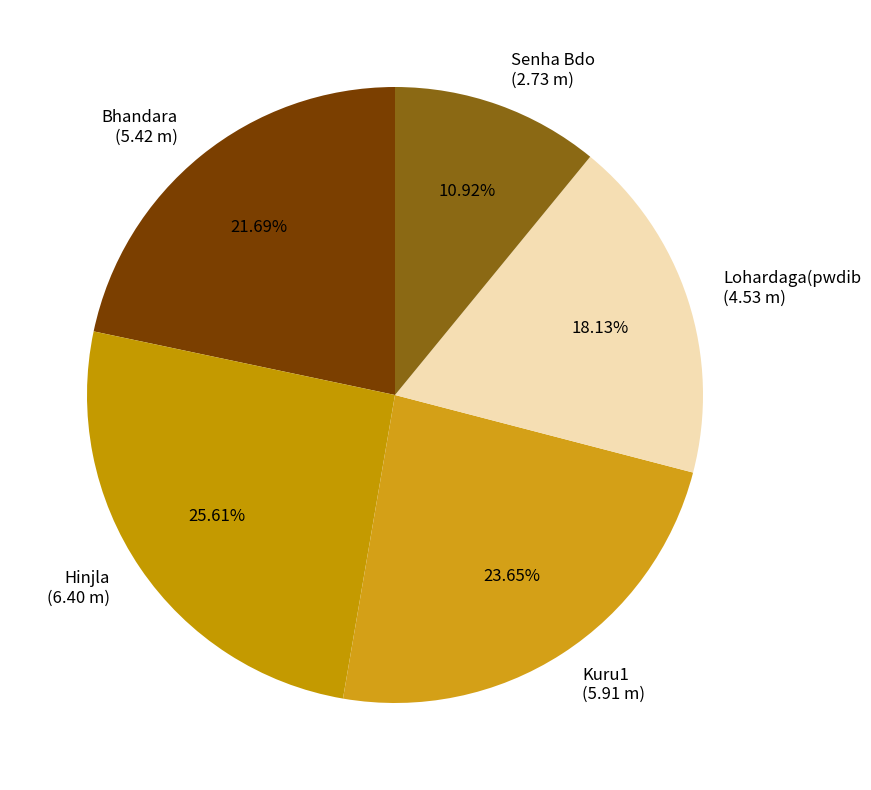

What is the ratio of the value at Hinjla (6.40 m) to the value at Lohardaga(pwdib (4.53 m)?

1.4